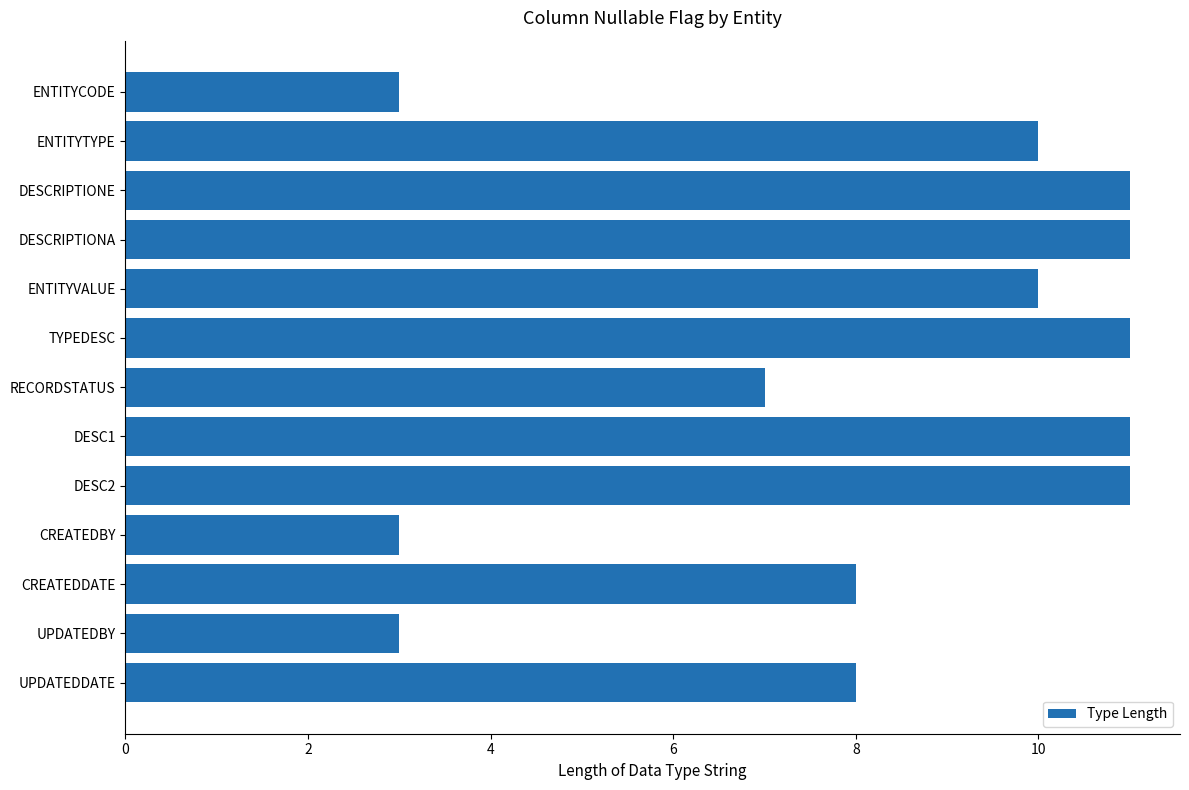

True or false: the data shows 11 at DESC1.

True